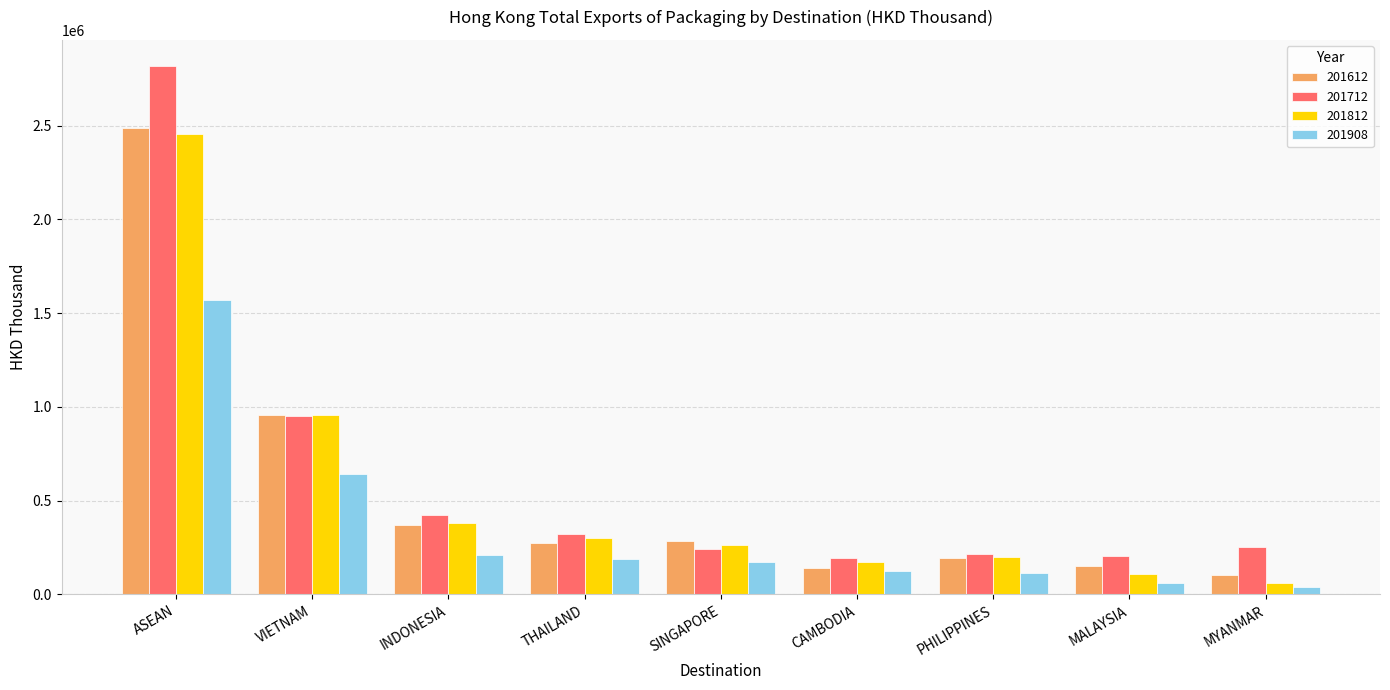

At which label does 201908 reach its peak?

ASEAN